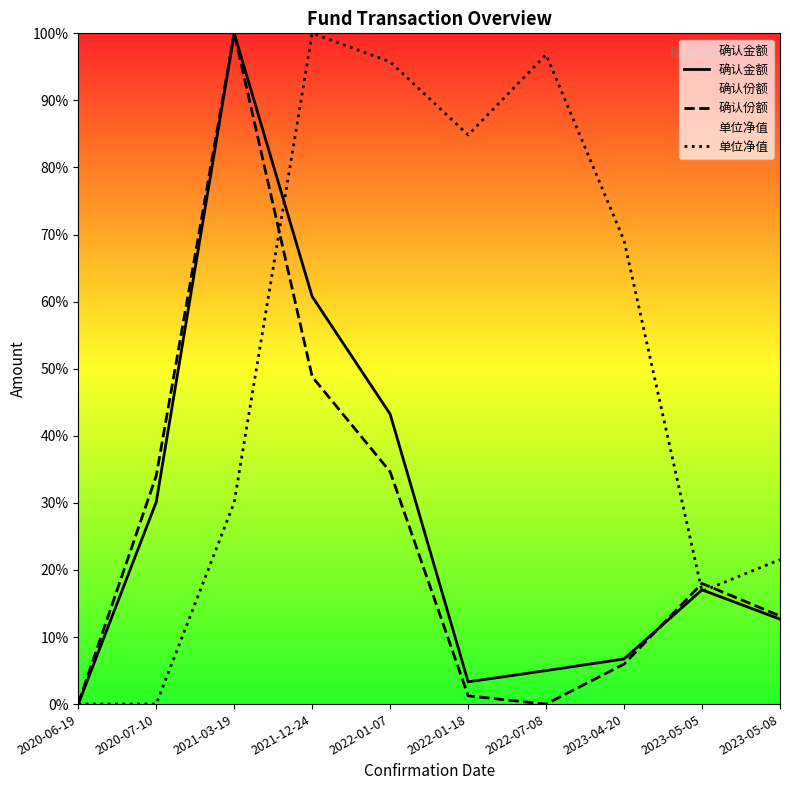

Is the value of 单位净值 at 2022-07-08 greater than the value of 确认金额 at 2021-12-24?

Yes